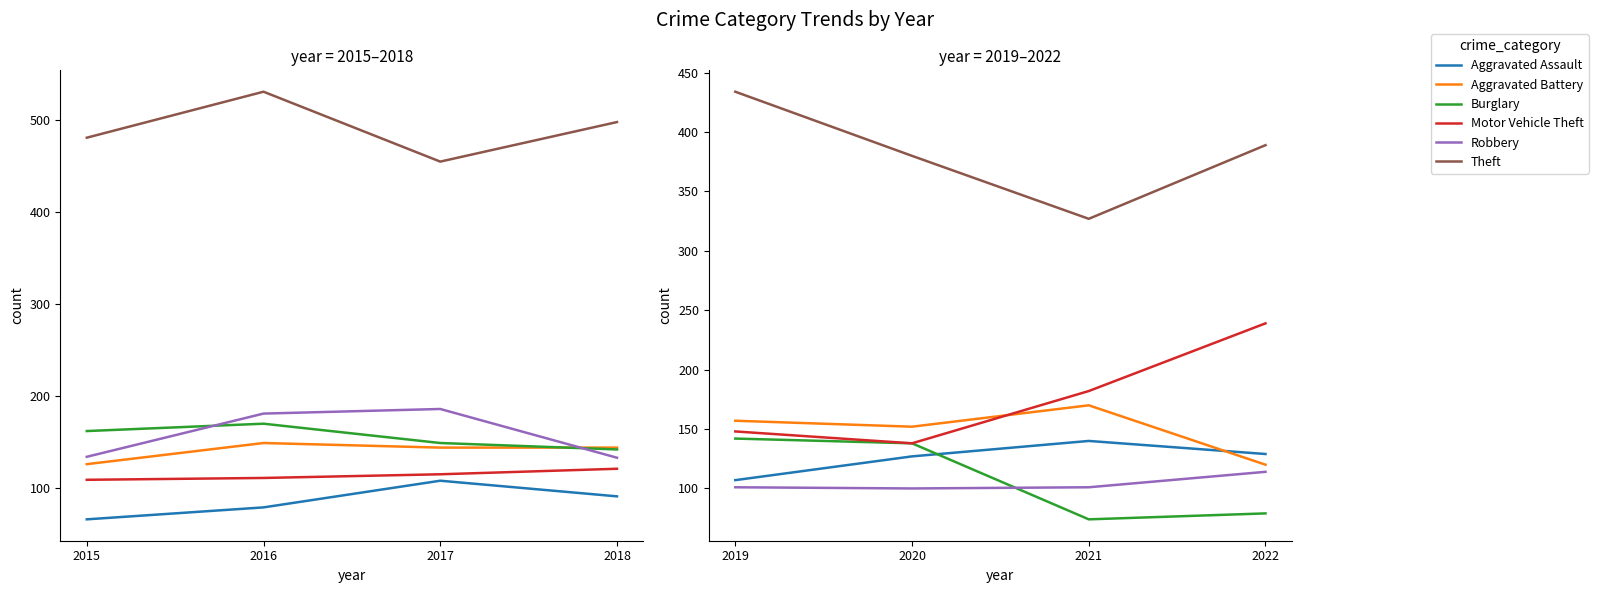

The value of Aggravated Assault at 2021 is 61. True or false?

False